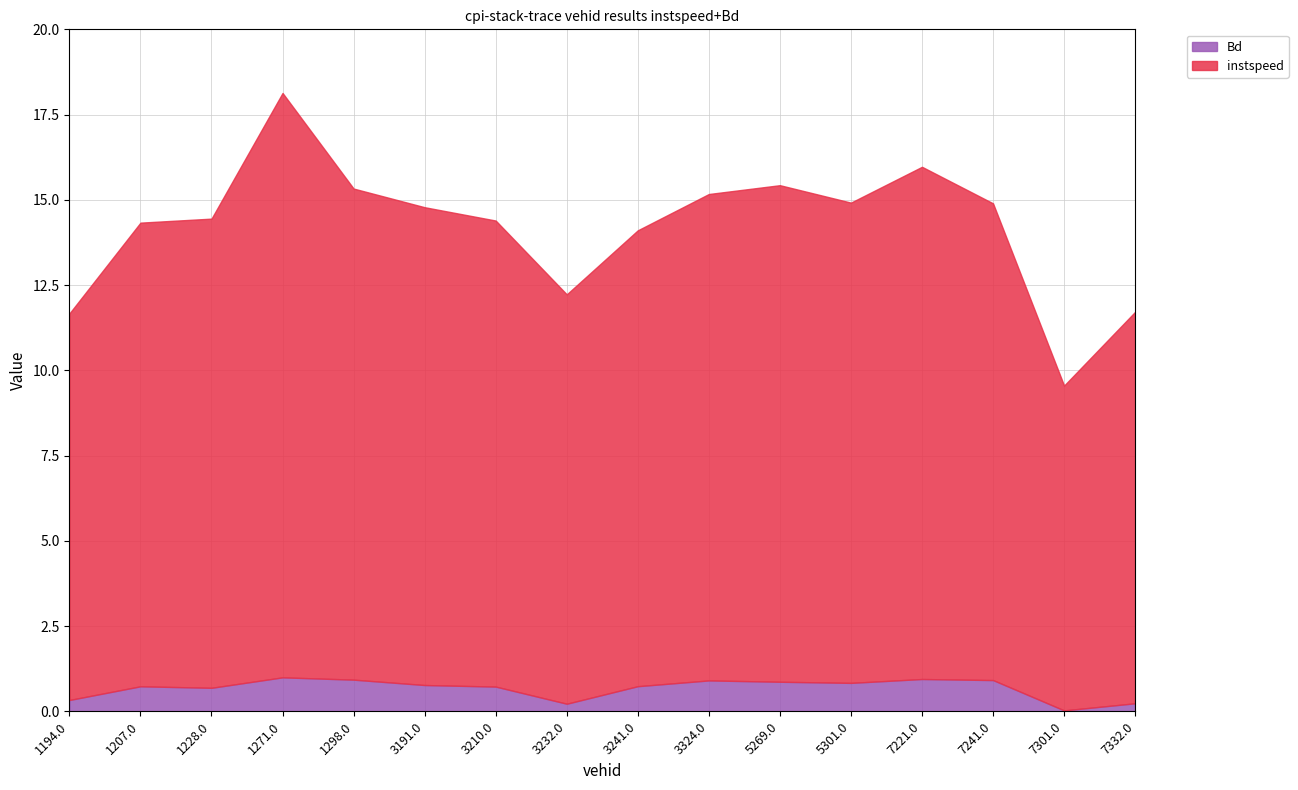

What is the total value across all series at 7301.0?

9.6